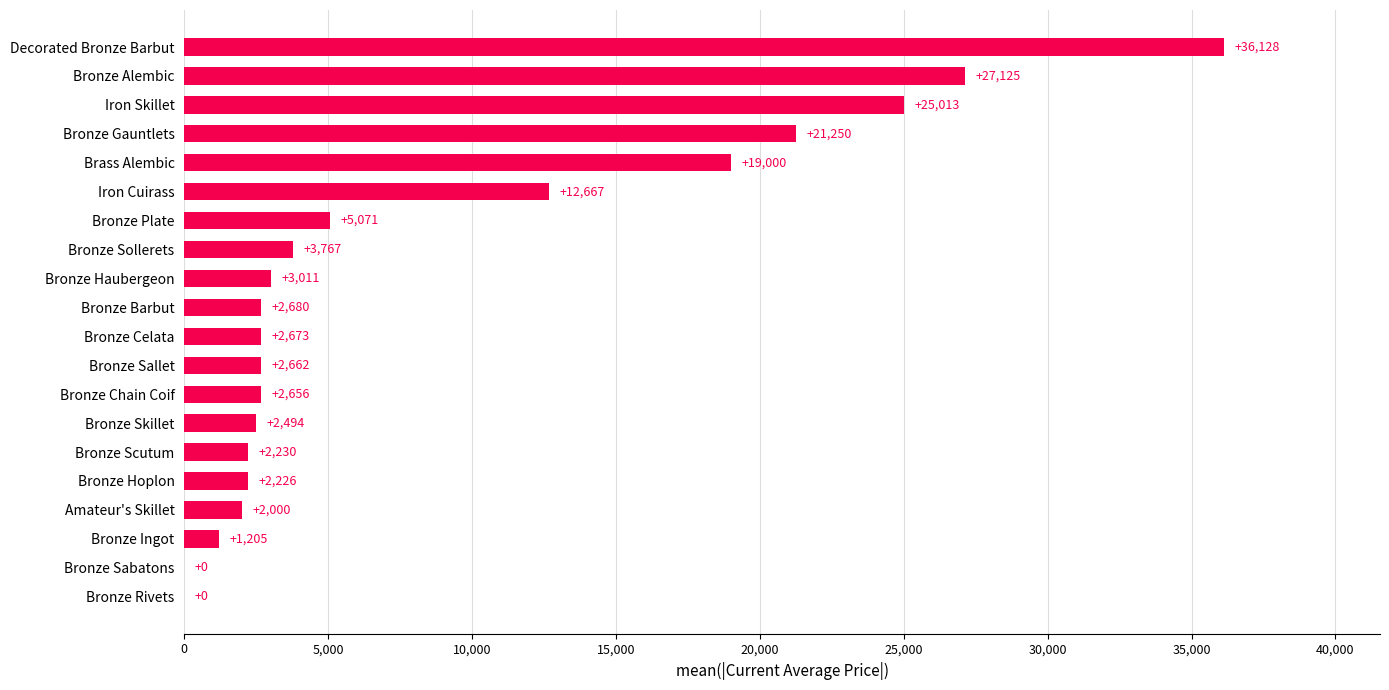

True or false: the data shows 2656.0 at Bronze Chain Coif.

True